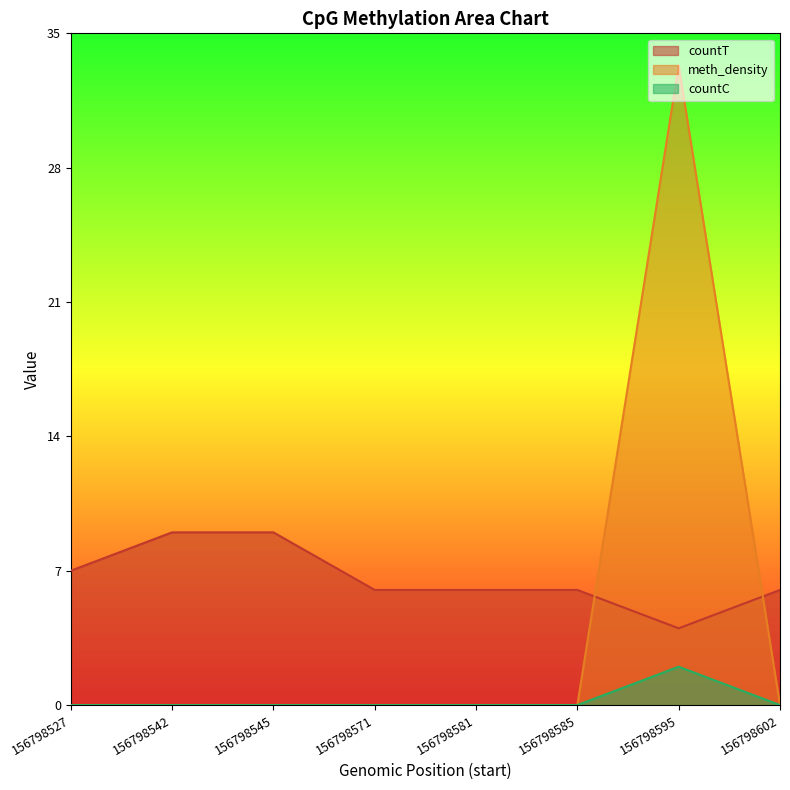

Rank the series at 156798585 from highest to lowest value.

countT, meth_density, countC